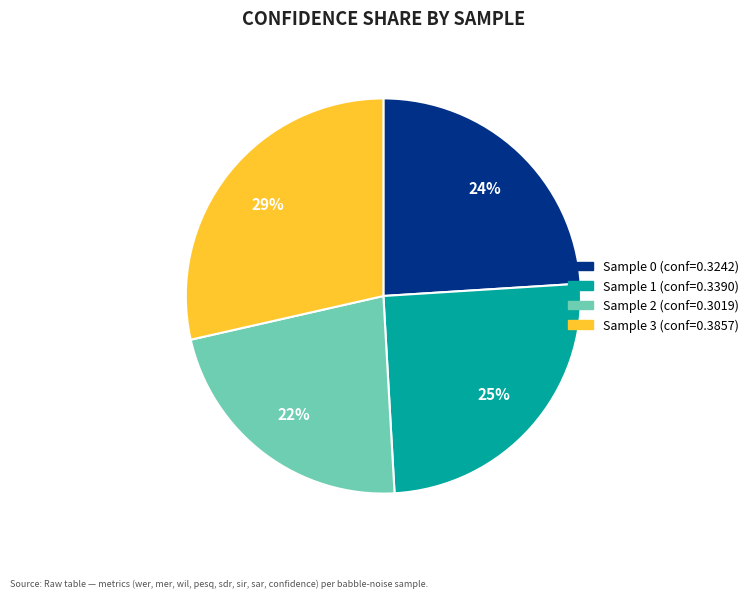

To the nearest percent, what is the average slice percentage?

25%